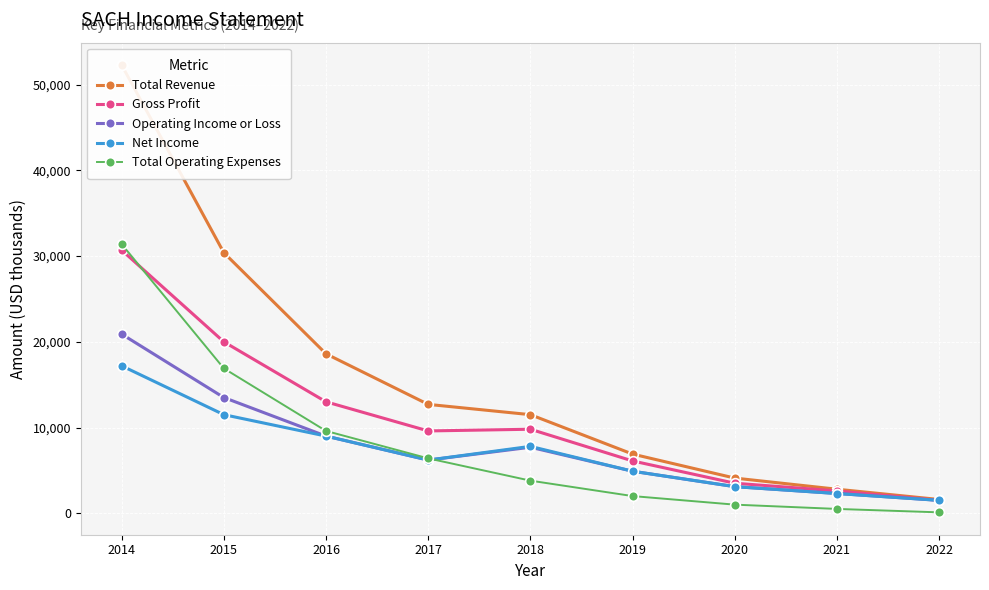

In Gross Profit, how many points are higher than both neighbors (excluding endpoints)?

1